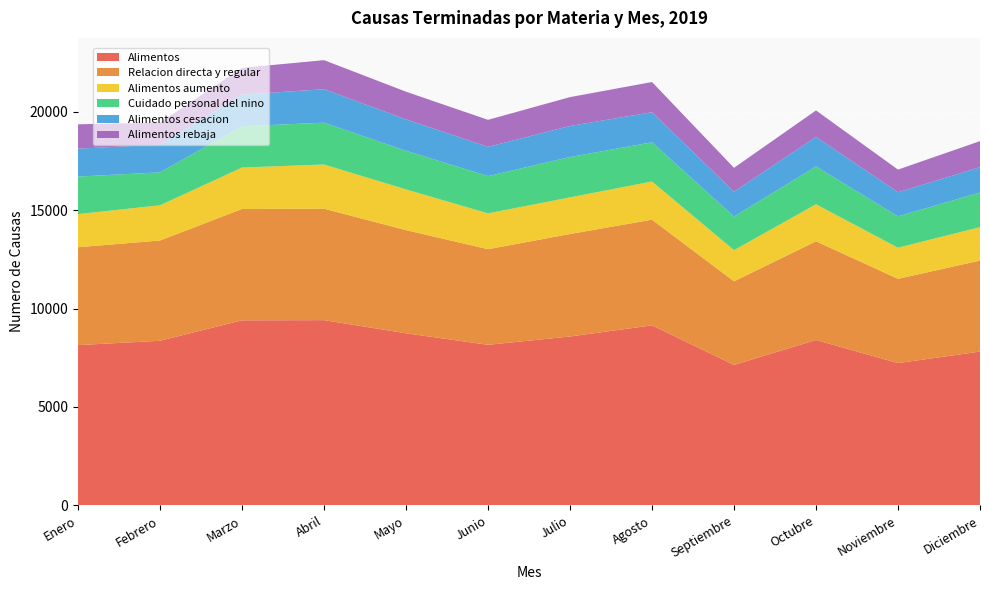

Reading right to left, what are all the values shown in this chart?

Alimentos: 7813	7229	8402	7136	9145	8579	8157	8742	9410	9400	8362	8142
Relacion directa y regular: 4622	4279	5011	4244	5366	5204	4855	5239	5658	5655	5091	4971
Alimentos aumento: 1697	1579	1880	1583	1938	1860	1820	2067	2245	2103	1789	1680
Cuidado personal del nino: 1760	1593	1921	1706	1991	2048	1893	1961	2123	2097	1673	1907
Alimentos cesacion: 1282	1225	1501	1264	1526	1577	1483	1593	1700	1605	1404	1419
Alimentos rebaja: 1326	1148	1343	1211	1534	1467	1372	1407	1475	1359	1121	1235